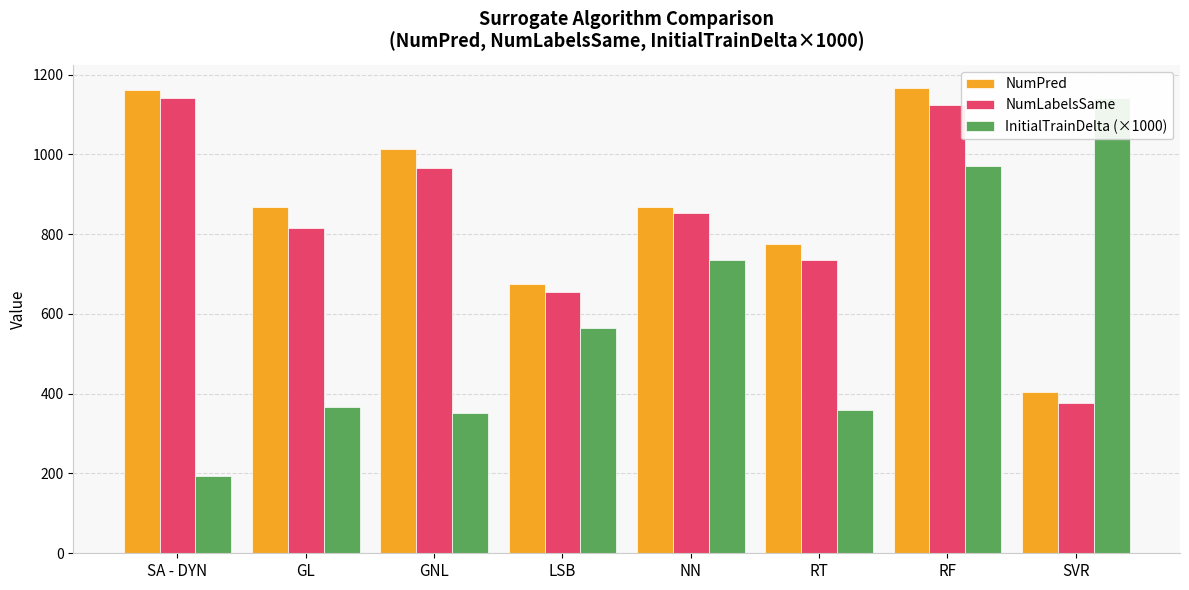

At which category does the chart reach its minimum across all series?

SA - DYN